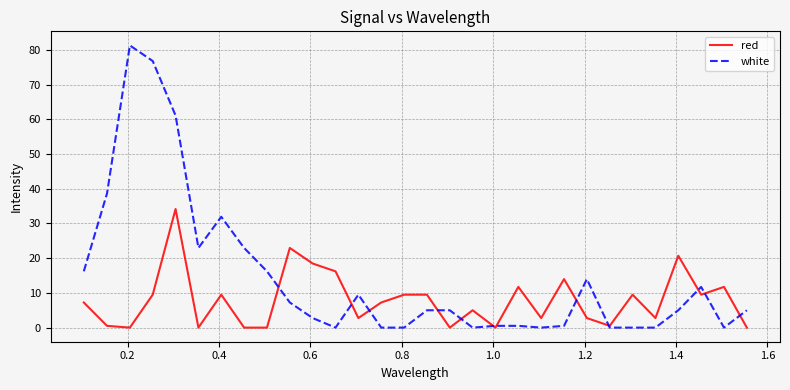

Does the chart display data point markers on the line(s)?

No